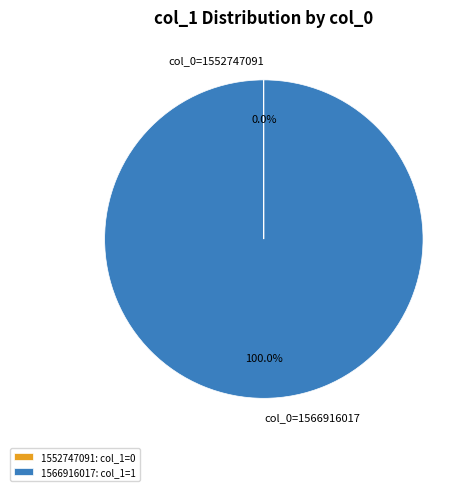

Which slice is the largest?

1566916017: col_1=1